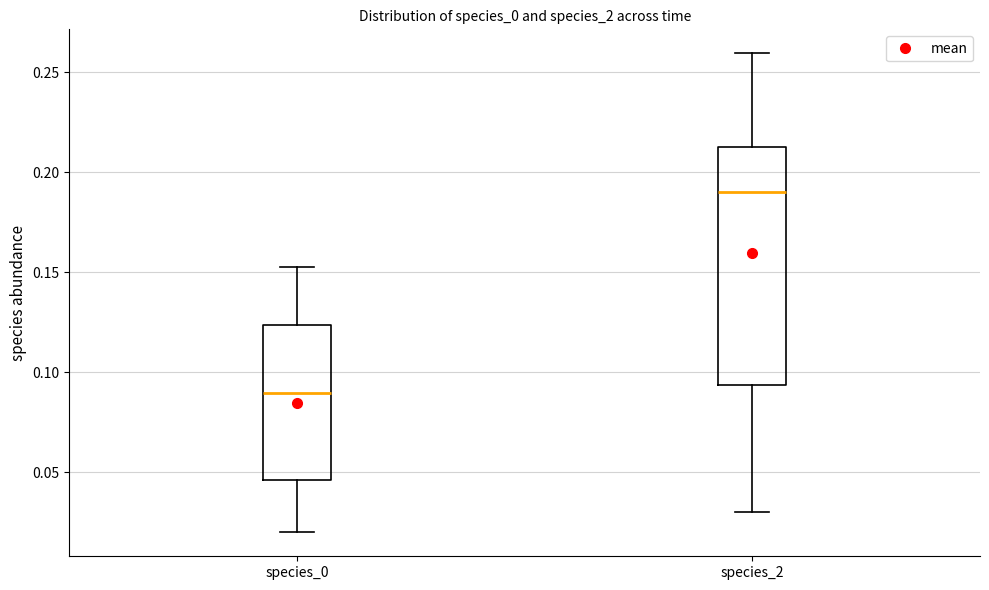

Which box has the lowest median line?

species_0